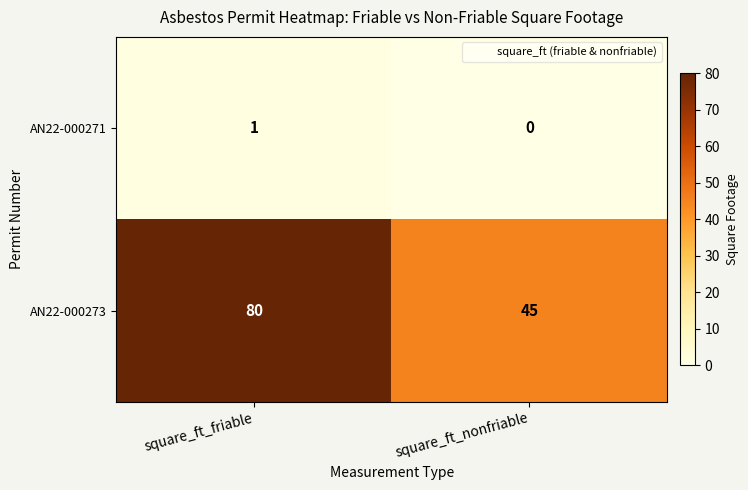

Which series has the widest spread of values?

AN22-000273